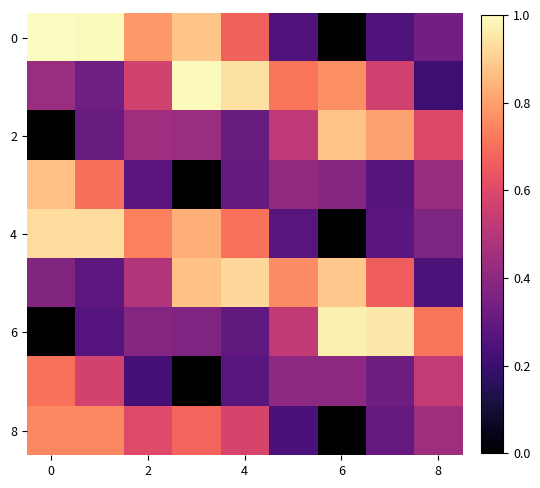

How many series are shown in this chart?

9